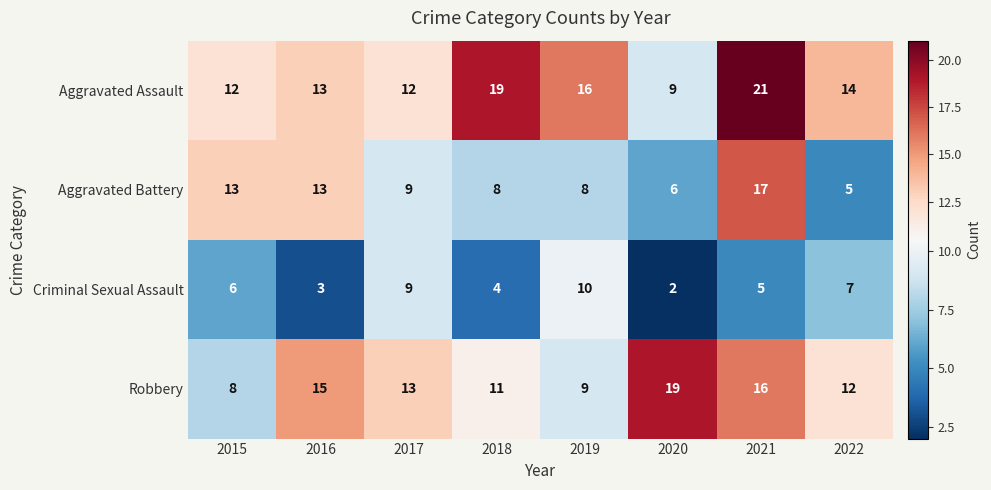

What is the greatest value displayed?

21